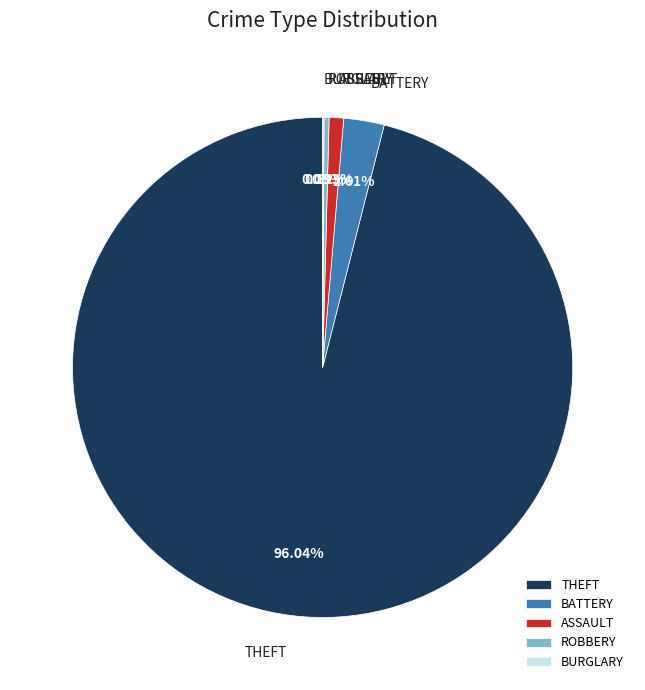

Is the sum of BATTERY and ASSAULT greater than half?

No